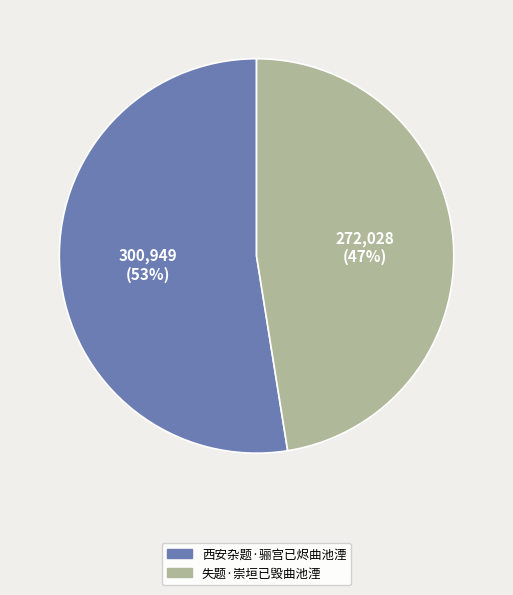

Rank the categories by value from highest to lowest.

西安杂题·骊宫已烬曲池湮, 失题·崇垣已毁曲池湮